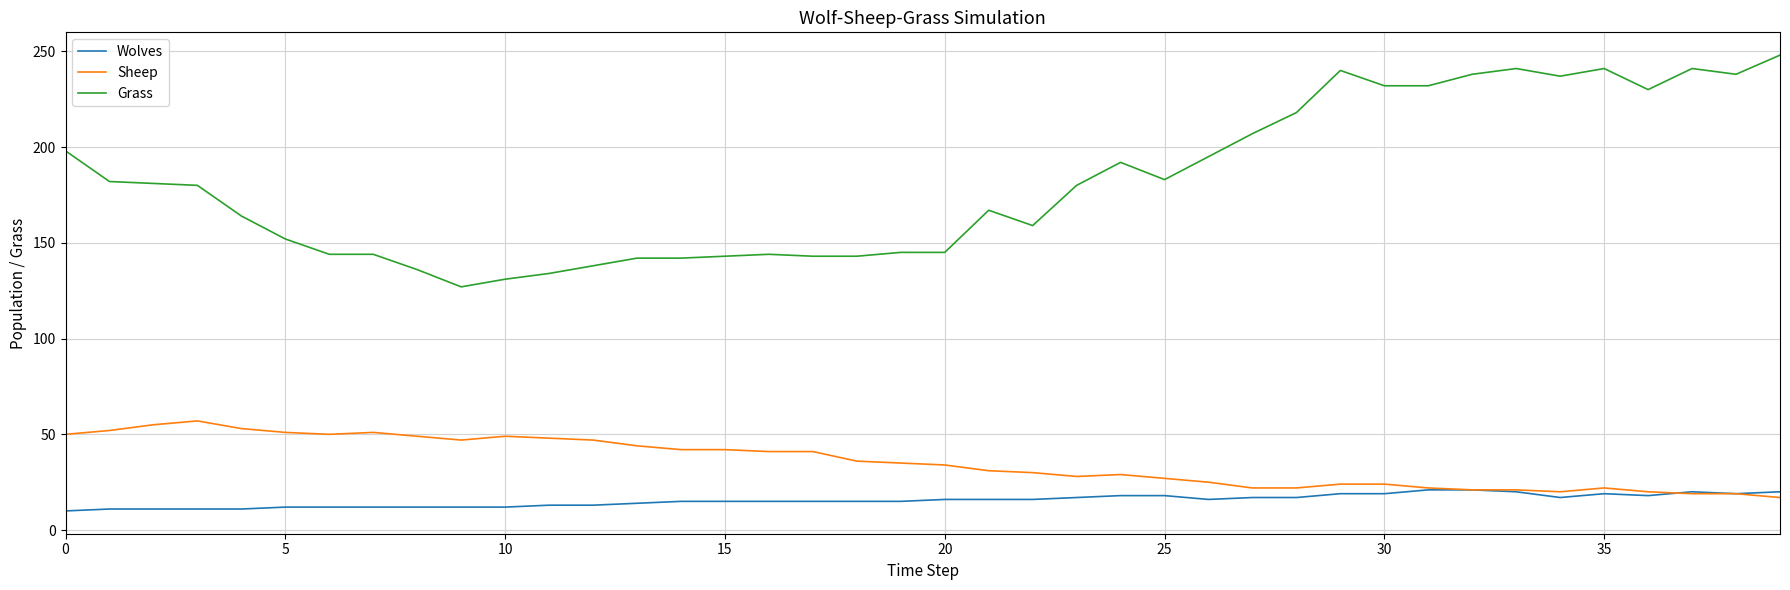

Which series has the largest range (max minus min)?

Grass